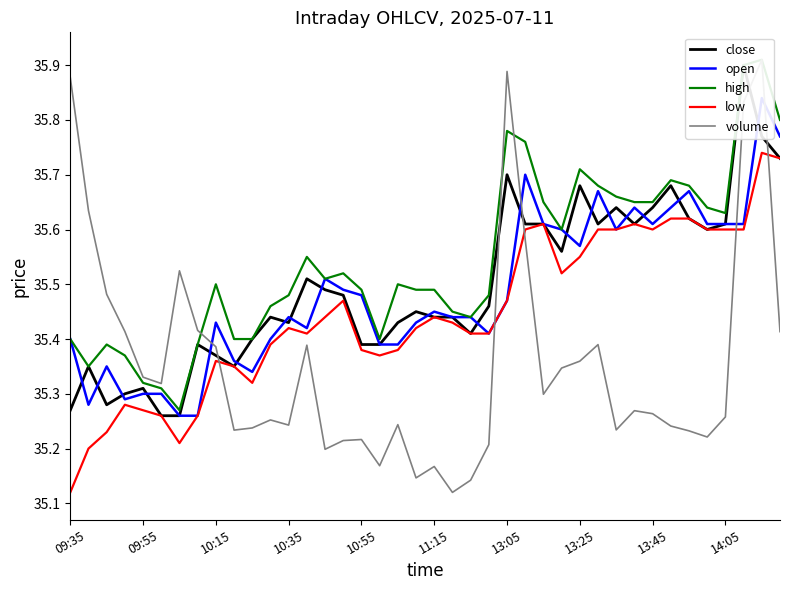

At which label is low closest to 35?

09:35